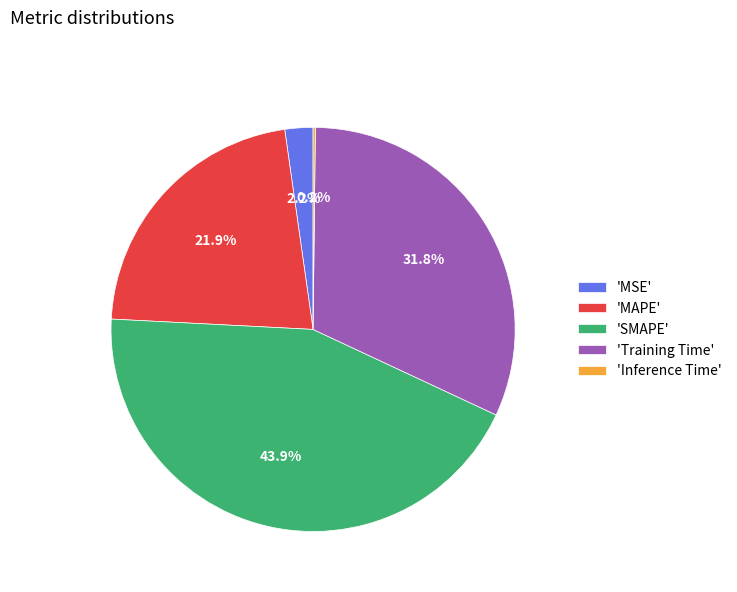

What percentage do 'MAPE' and 'Training Time' together represent?

53.7%